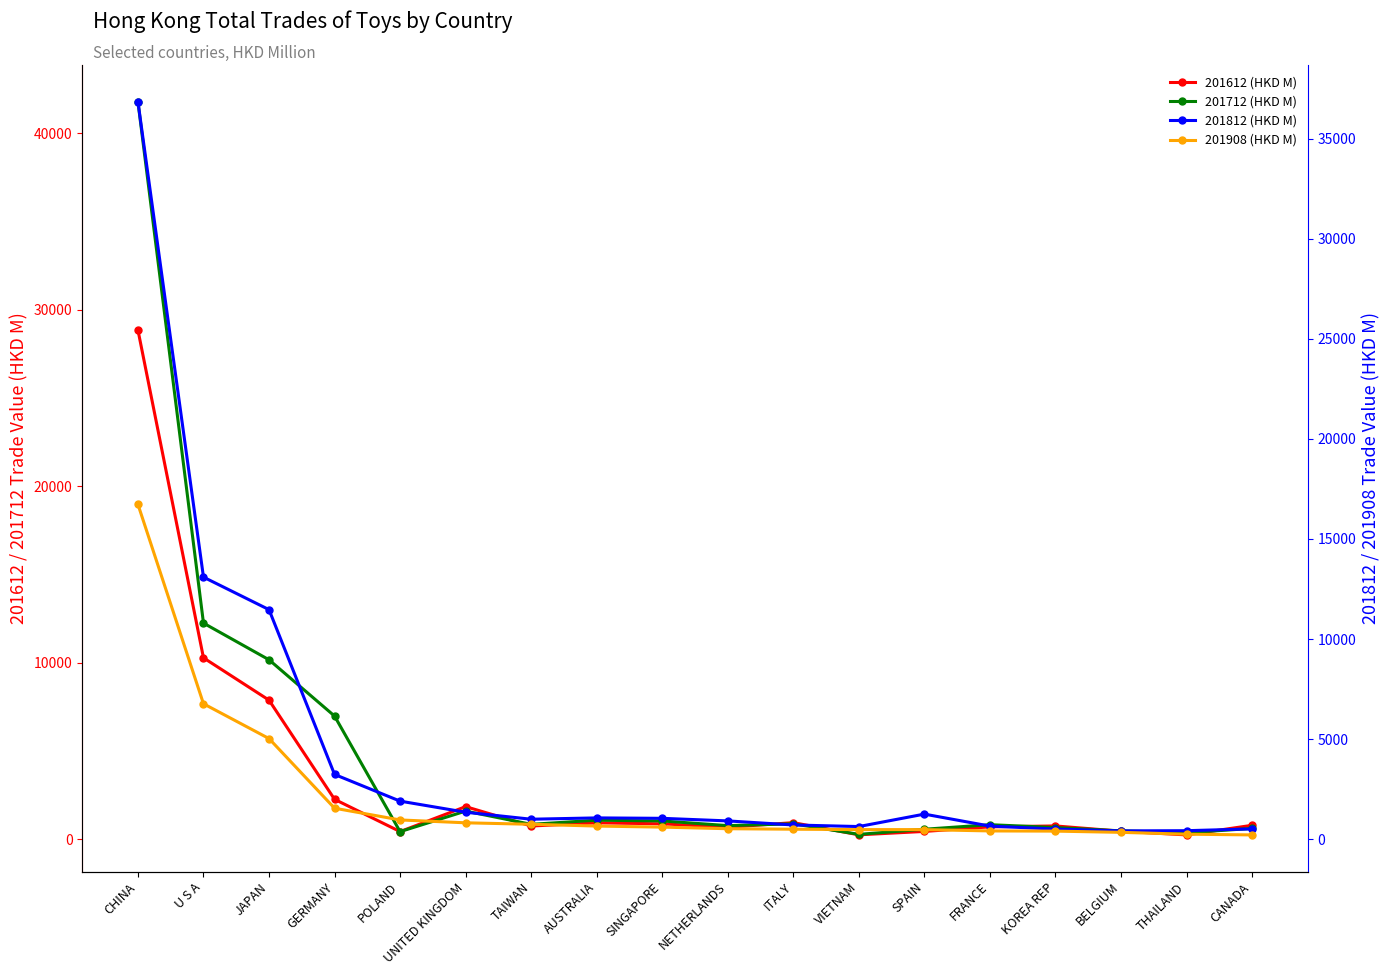

Where do 201908 (HKD M) and 201712 (HKD M) first cross each other?

GERMANY and POLAND